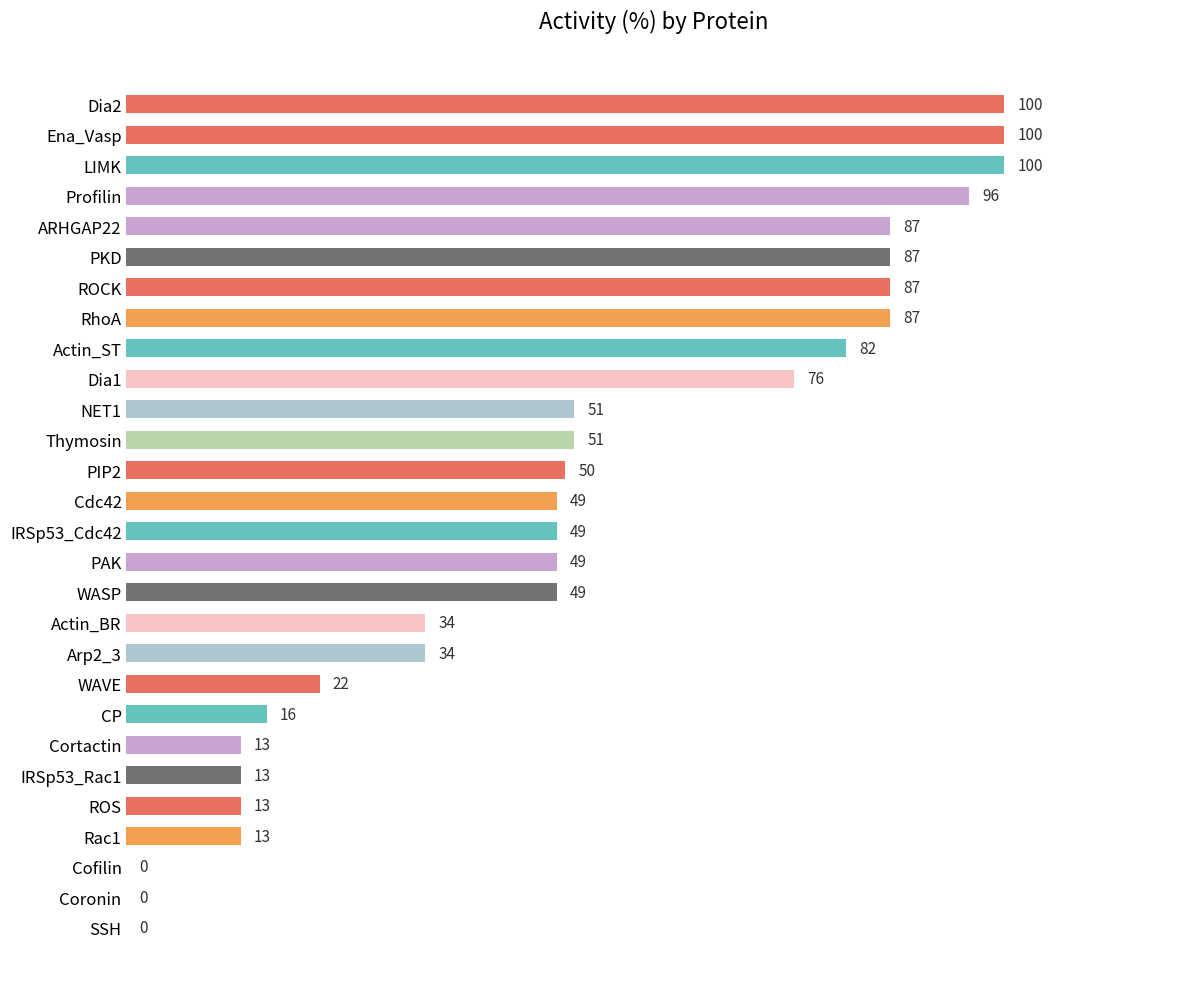

How many data points does each series have?

28